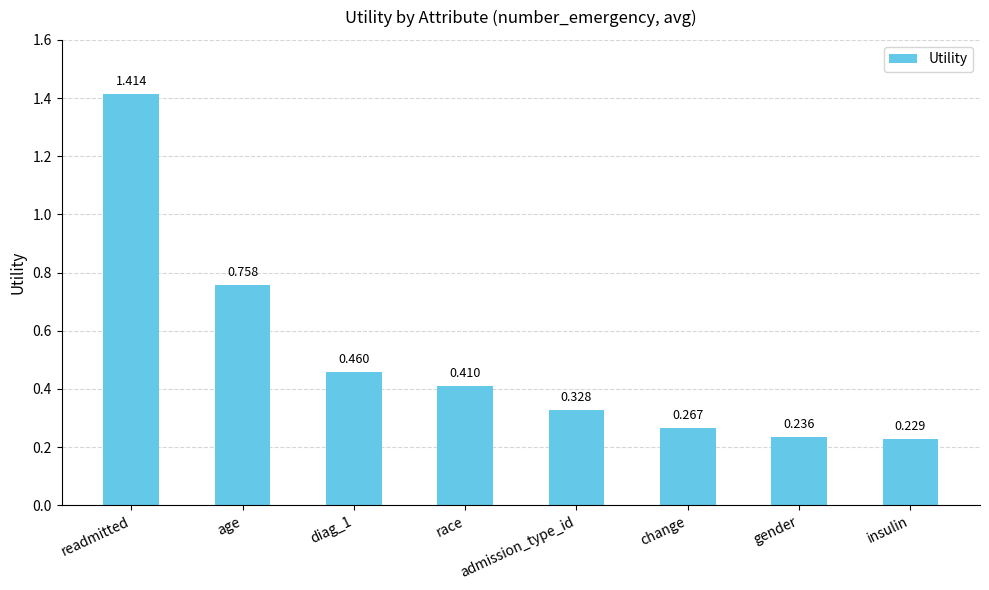

What is the label of the 6th bar from the right?

diag_1